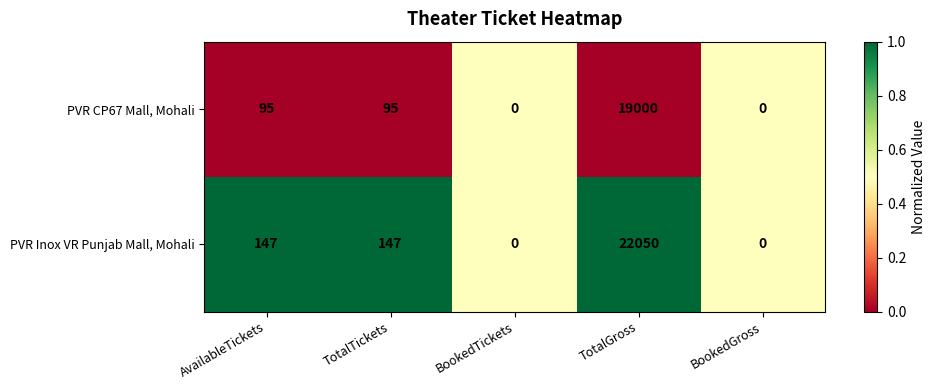

True or false: PVR CP67 Mall, Mohali has a value of 19000 at TotalGross.

True